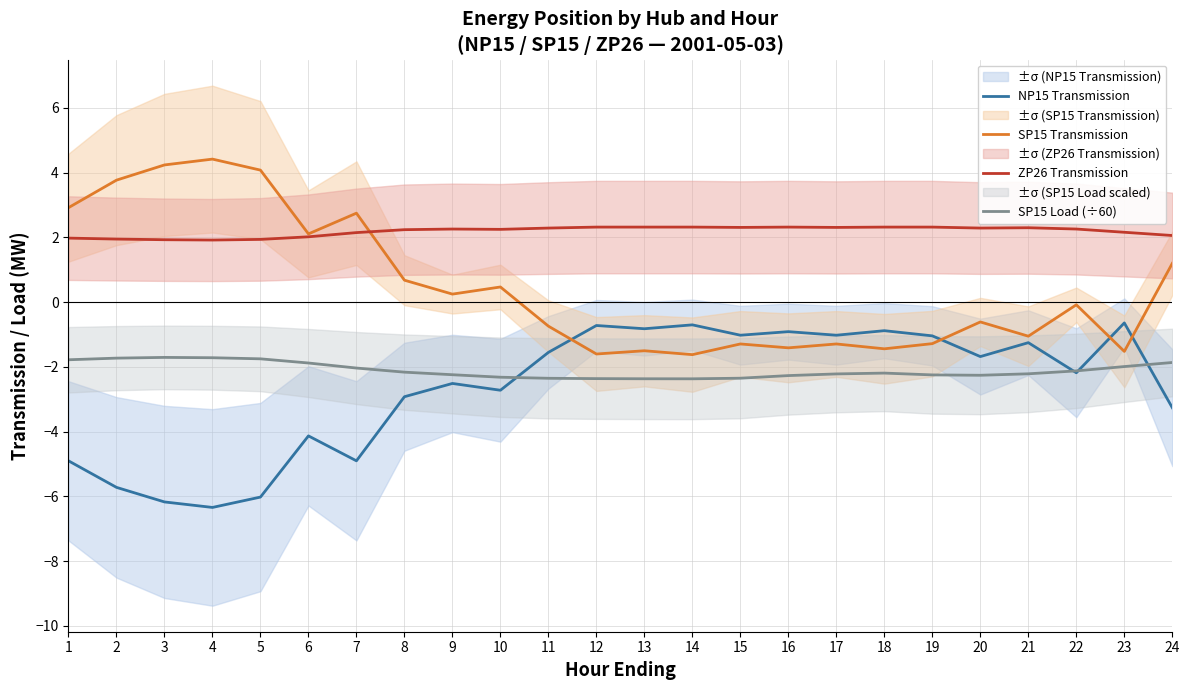

Which series has the largest total across all categories?

ZP26 Transmission